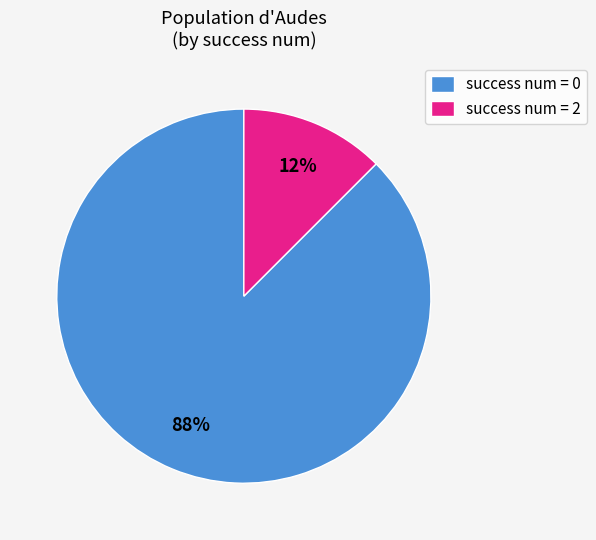

Combined, do success num = 0 and success num = 2 account for over 50%?

Yes